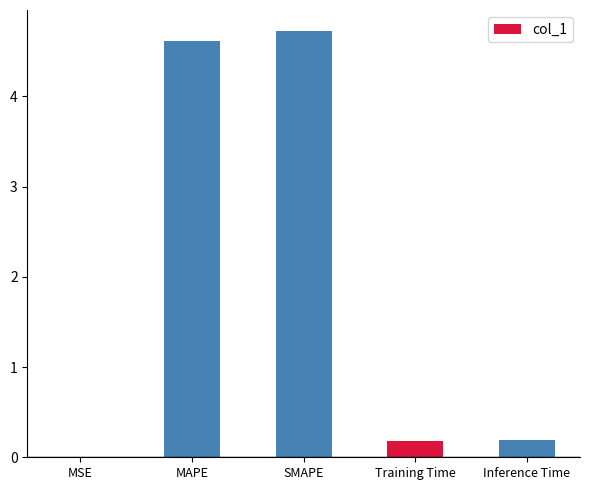

What is the change in value from MSE to Inference Time?

+0.2